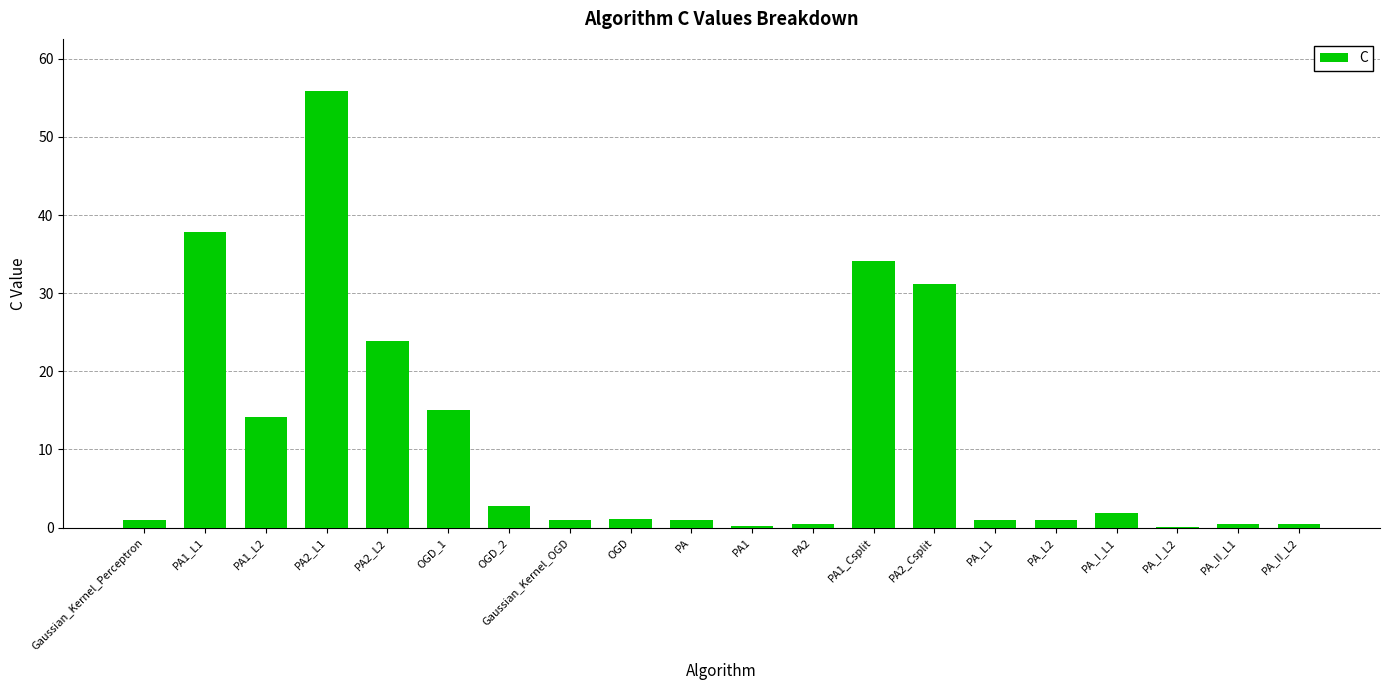

Which label corresponds to the largest value in the chart?

PA2_L1